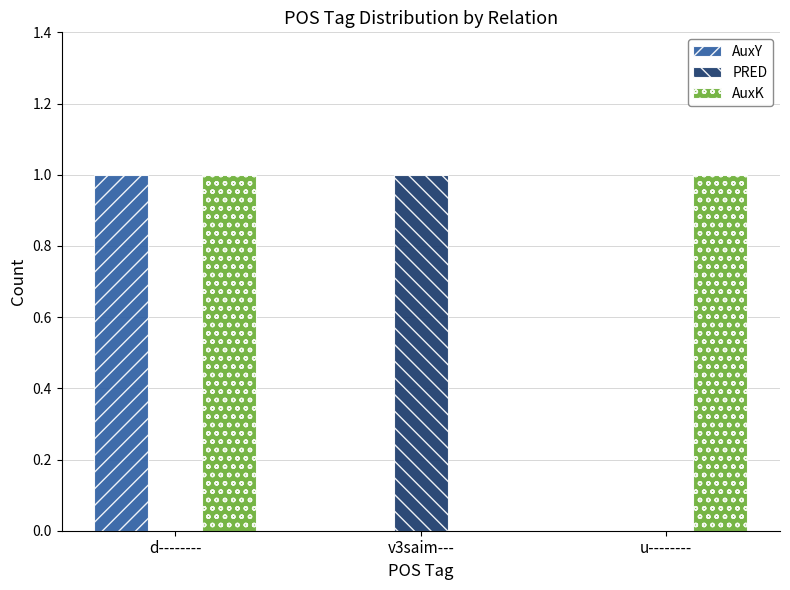

What is the sum of the AuxY values at d-------- and u--------?

1